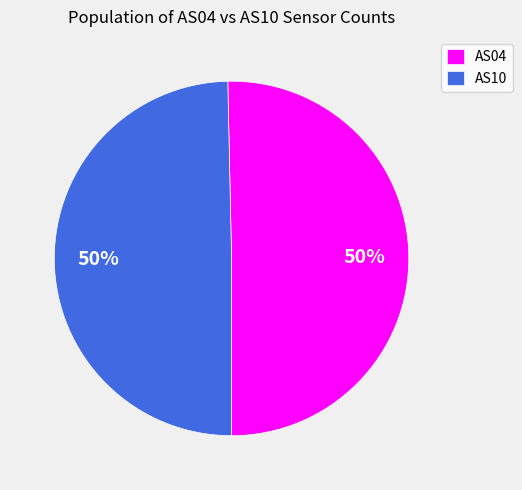

Count the number of slices in the pie.

2